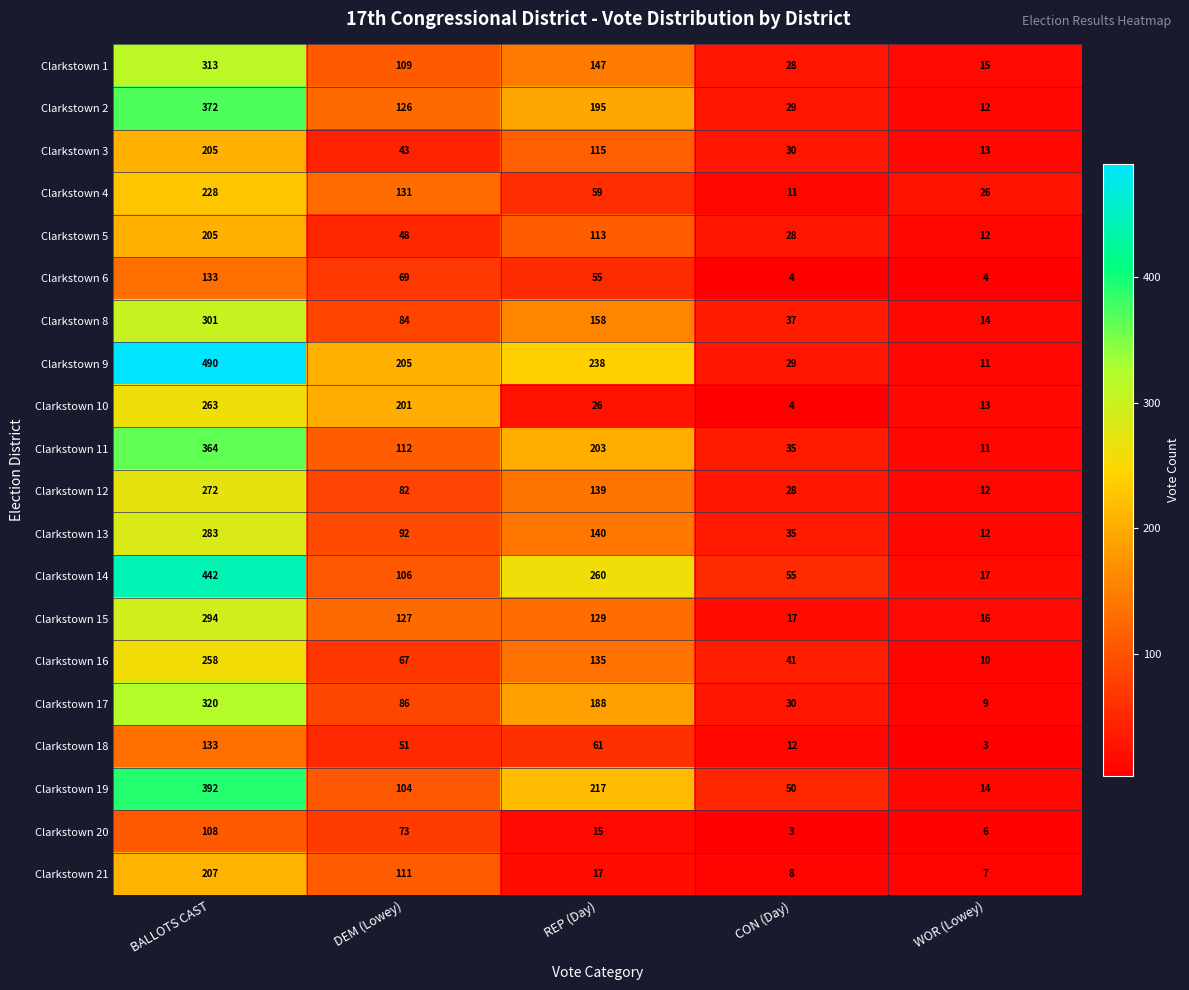

The value of Clarkstown 9 at DEM (Lowey) is 205. True or false?

True